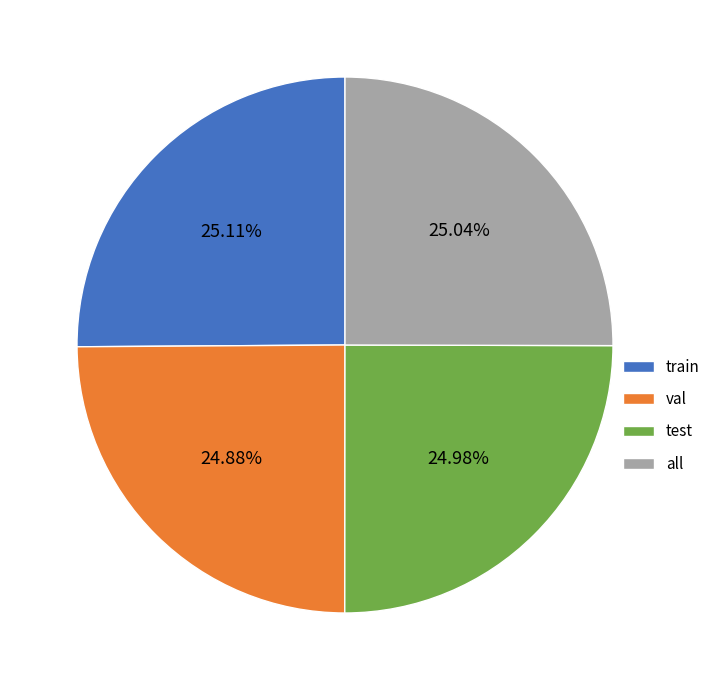

Is there a majority slice in this chart?

No